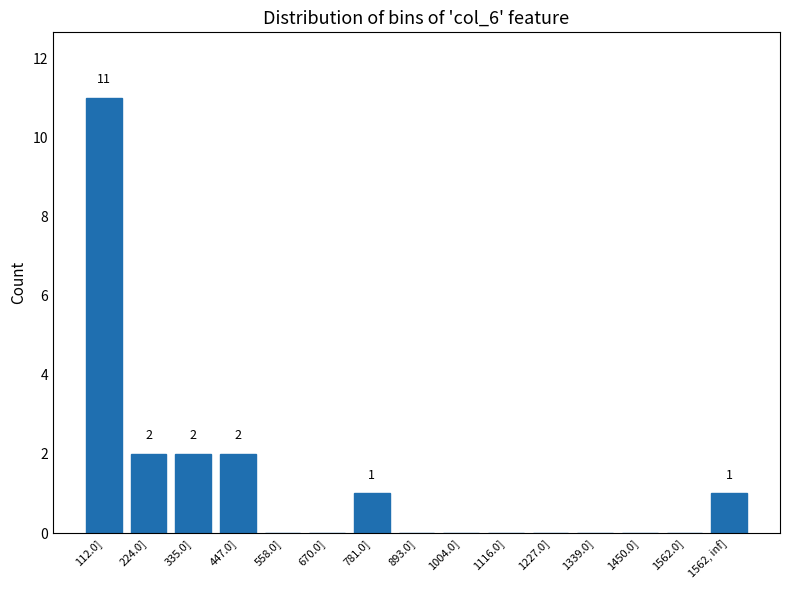

Is it true that the value at 224.0] is 1?

False